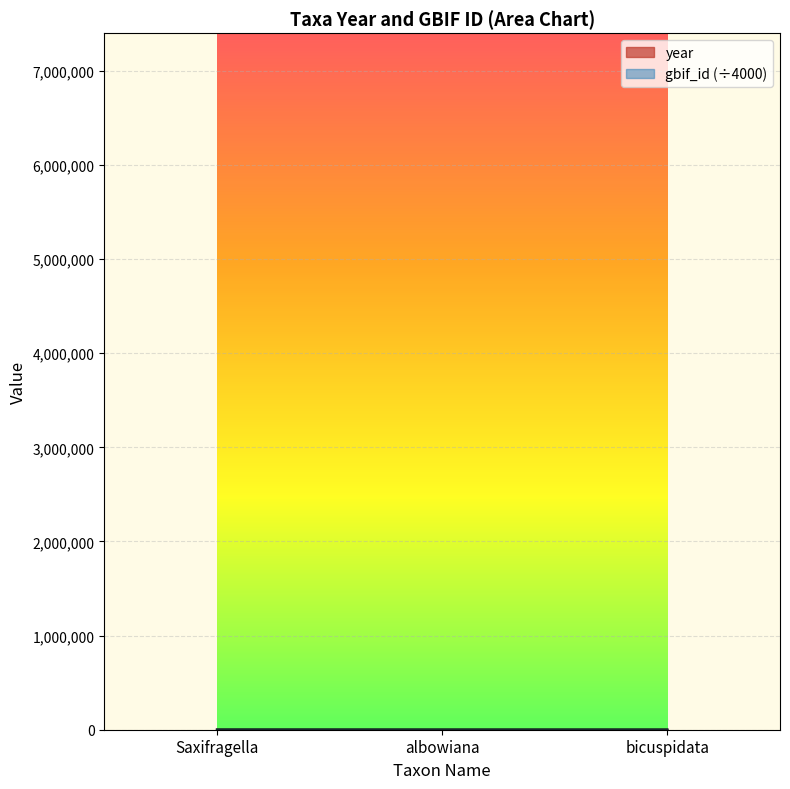

The gbif_id series shows 1834.8 at Saxifragella. True or false?

True